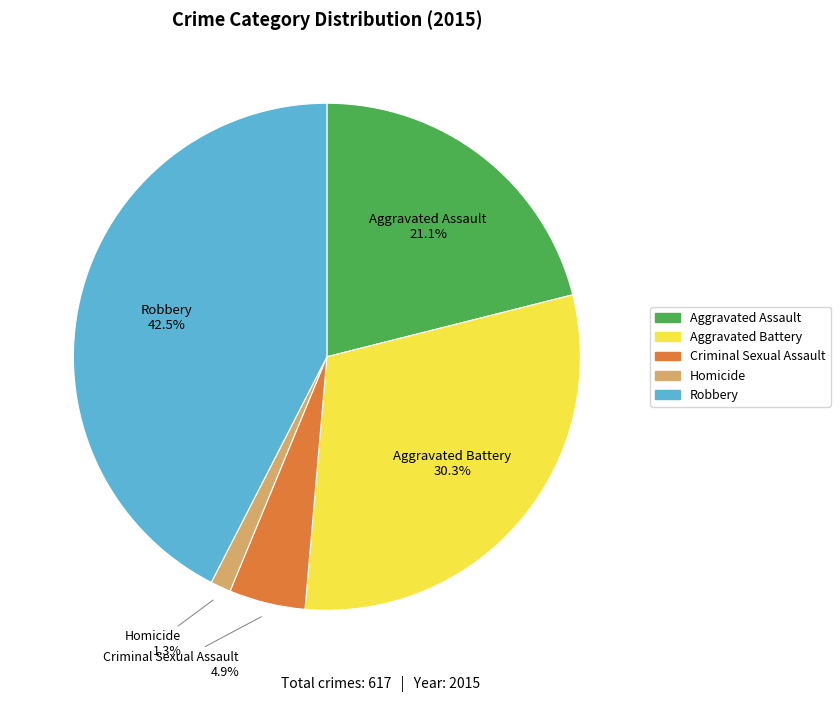

Do Aggravated Assault and Robbery together represent more than half of the pie?

Yes